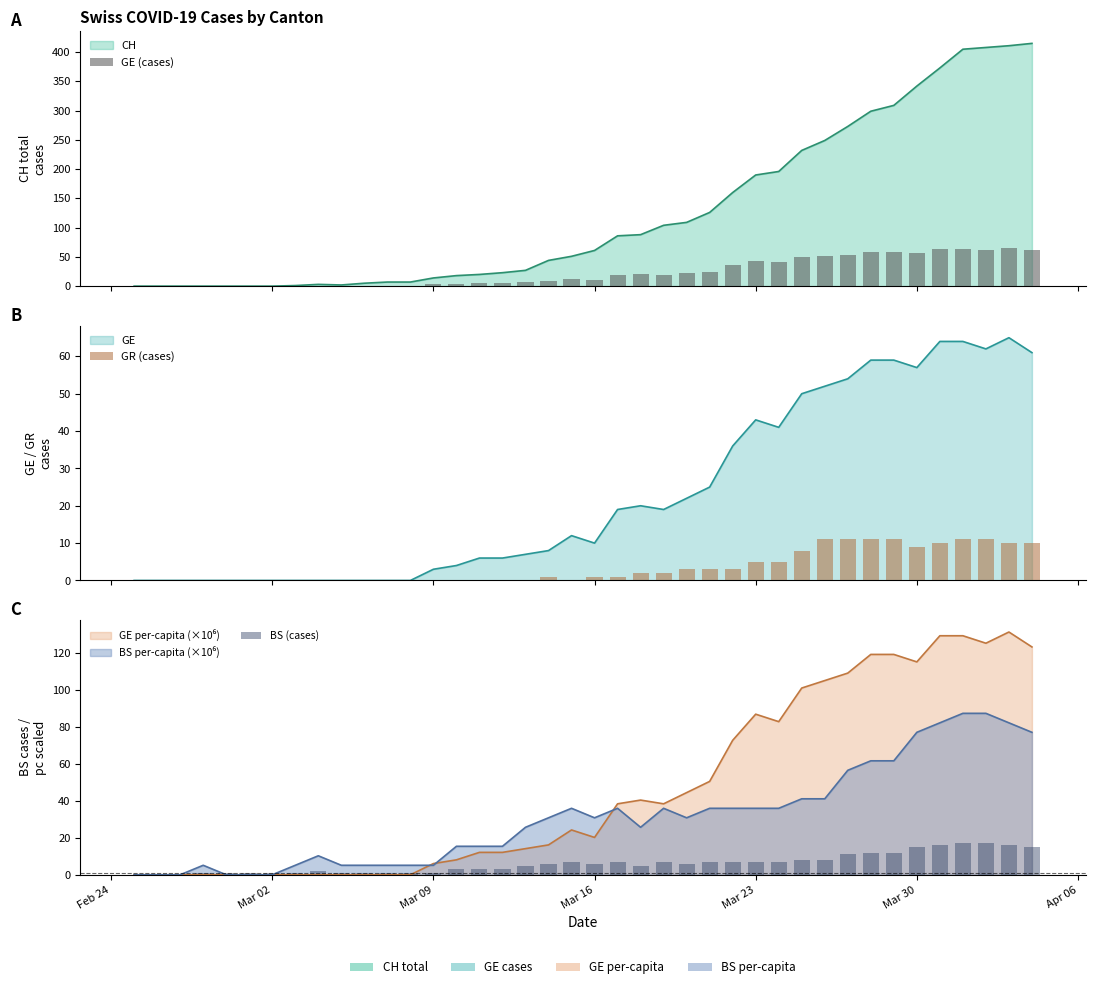

Are the bars grouped side by side (vs. stacked)?

Yes